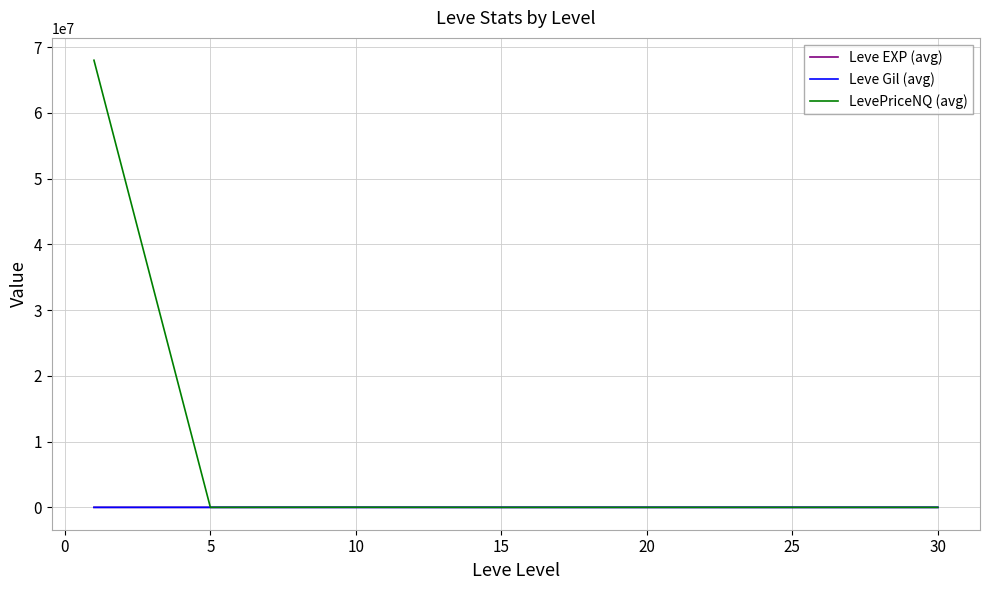

Which series has the largest total across all categories?

LevePriceNQ (avg)